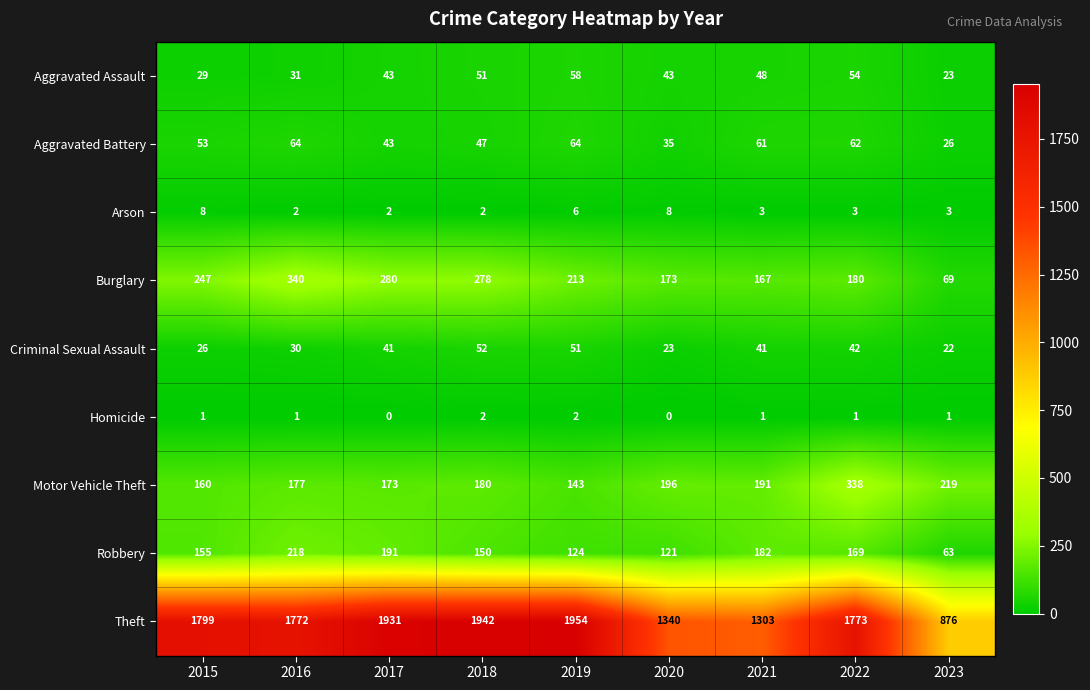

The value of Theft at 2023 is 876. True or false?

True